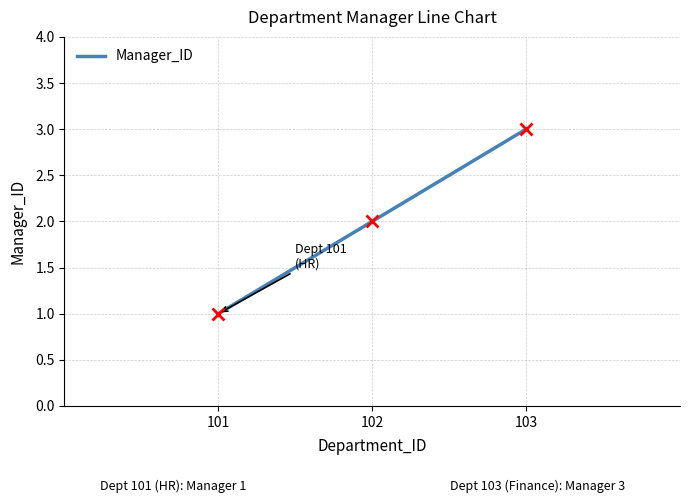

Reading left to right, extract all data points from this chart.

1	2	3